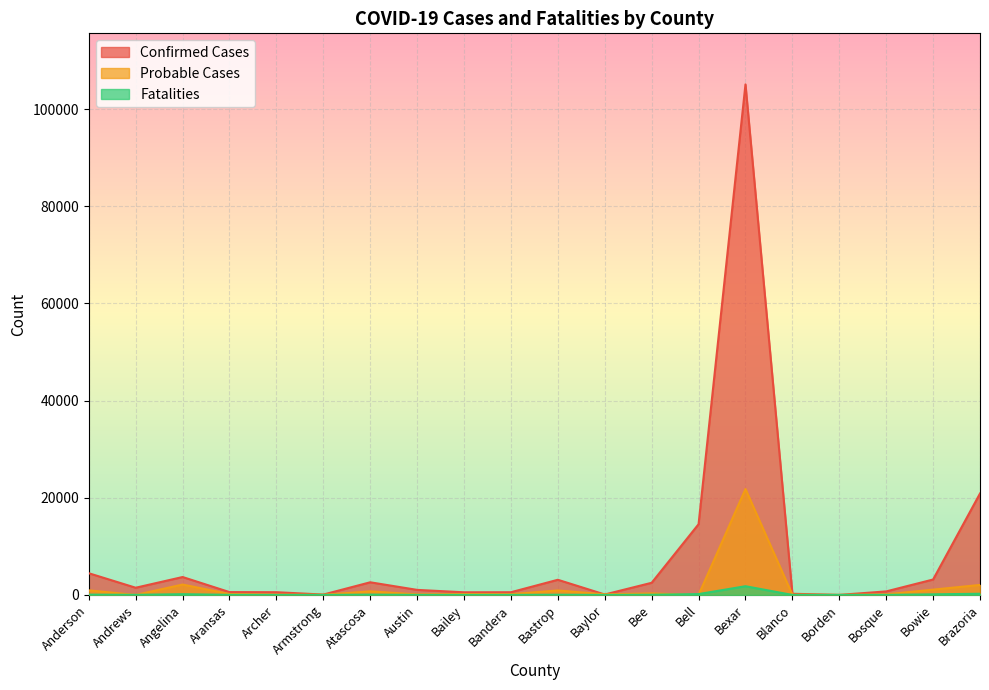

What is the maximum value for Probable Cases?

21806